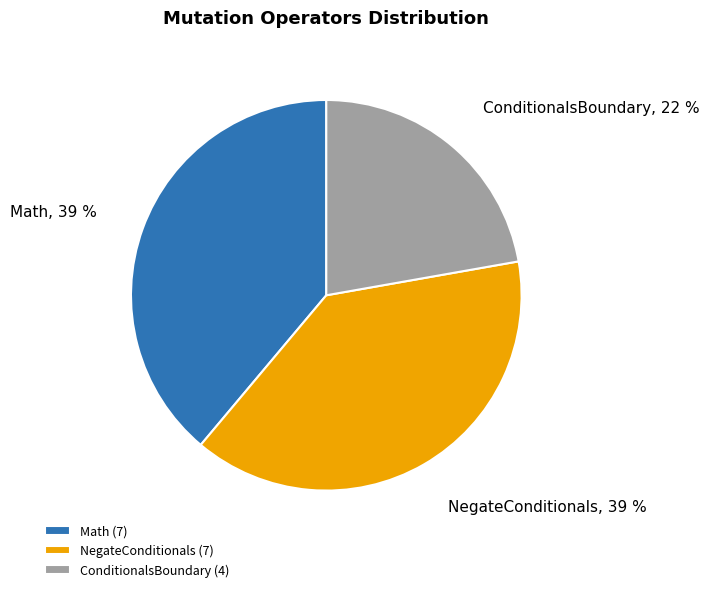

The NegateConditionals slice represents 39% of the pie. True or false?

True